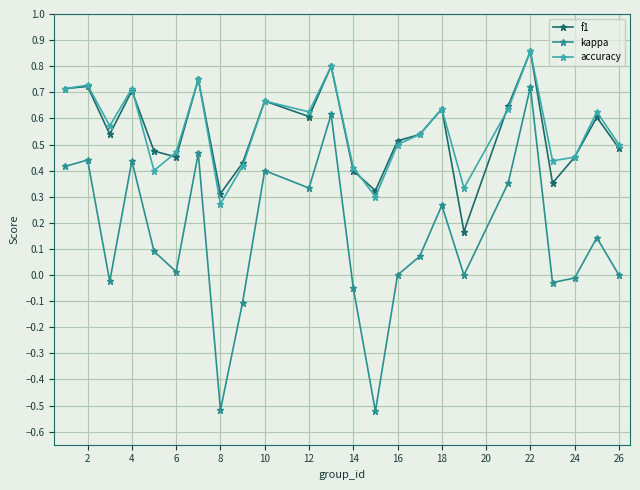

What is the sum of all f1 values?

13.2